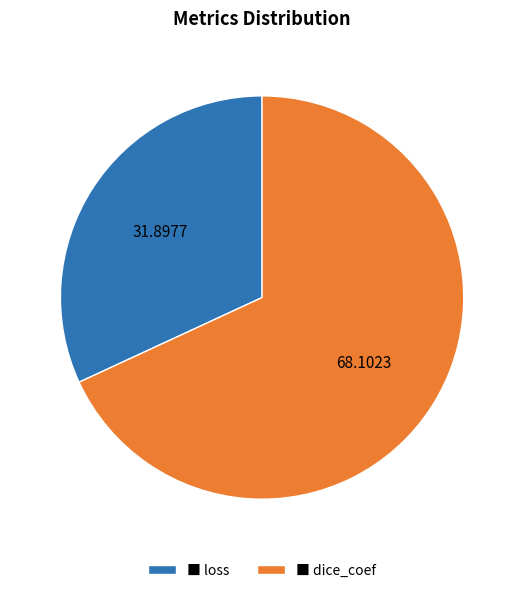

Combined, do ■ dice_coef and ■ loss account for over 50%?

Yes